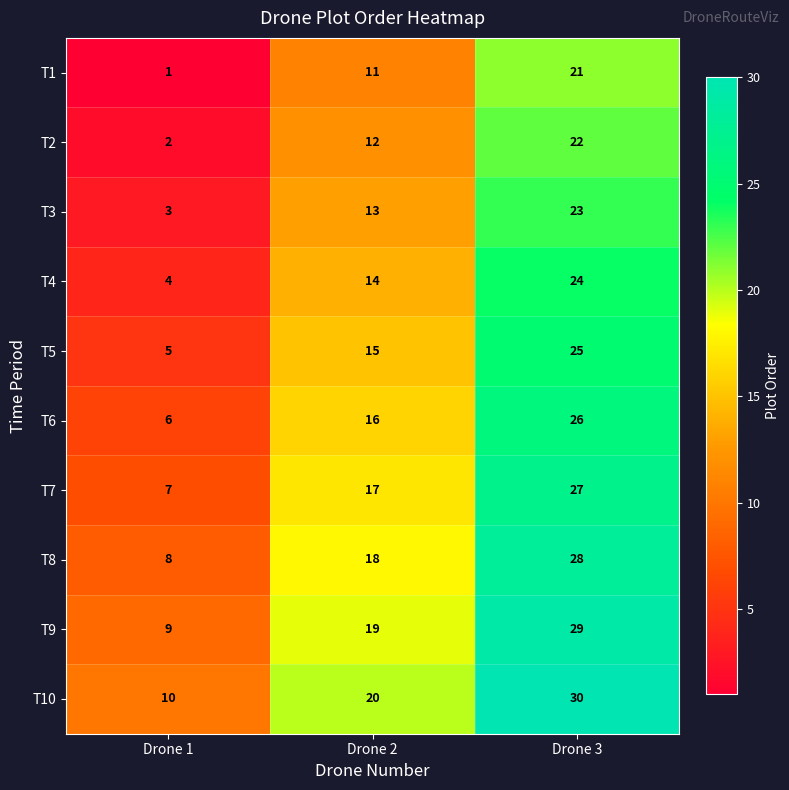

Which label corresponds to the largest value in the chart?

Drone 3